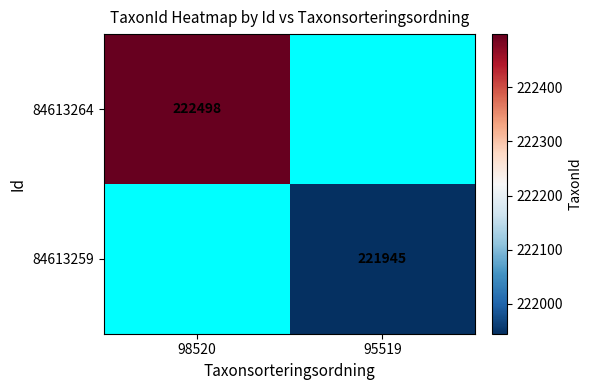

How many series are shown in this chart?

2